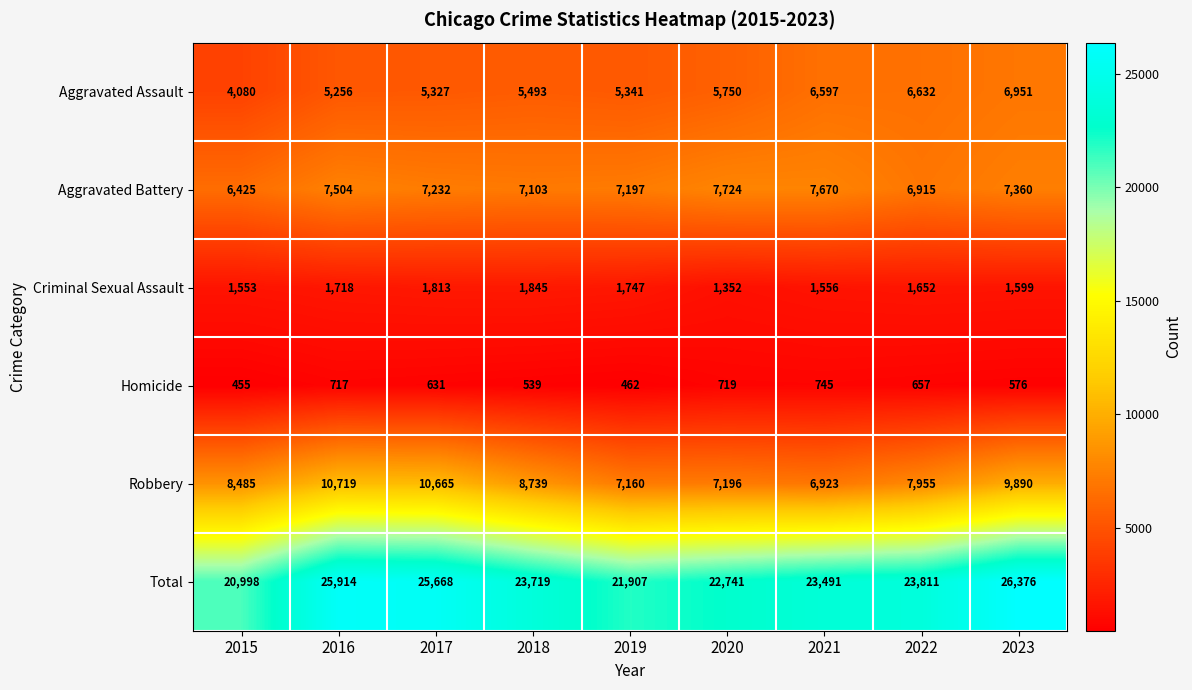

At 2023, list the series in order from largest to smallest.

Total, Robbery, Aggravated Battery, Aggravated Assault, Criminal Sexual Assault, Homicide